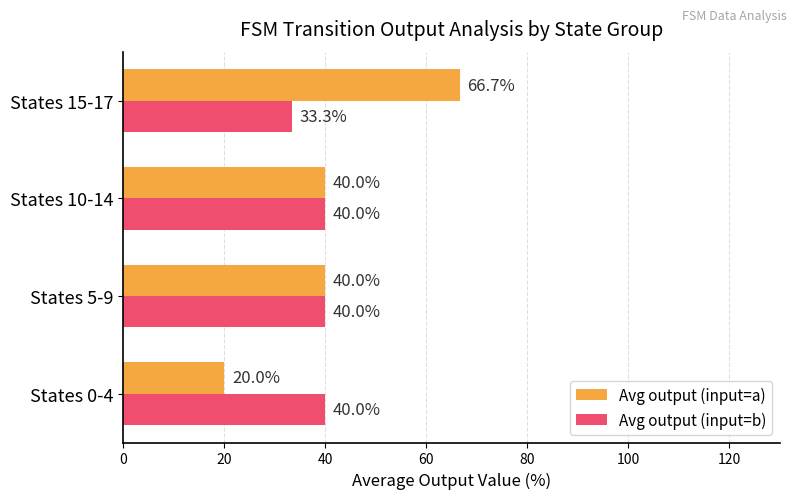

Which series has the largest range (max minus min)?

Avg output (input=a)